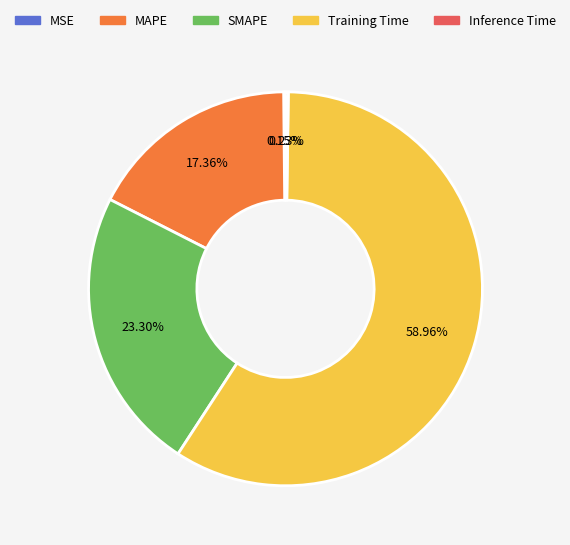

Which slice is the largest?

Training Time